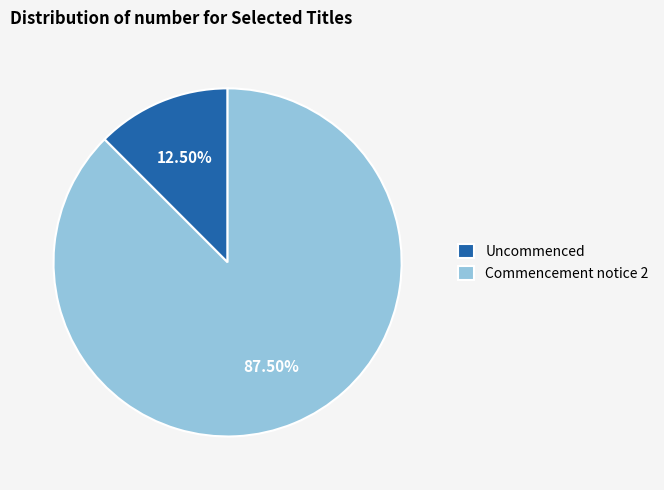

Count the number of slices in the pie.

2